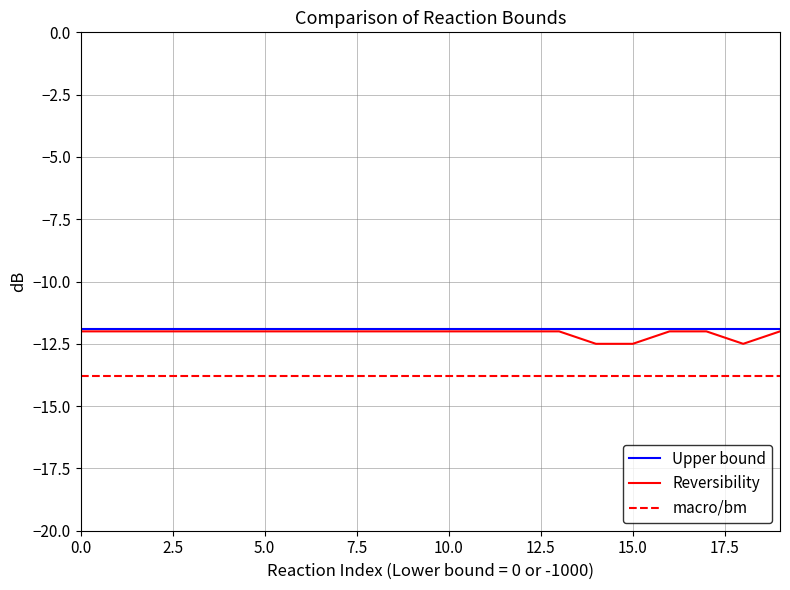

True or false: macro/bm and Reversibility cross at least once.

False